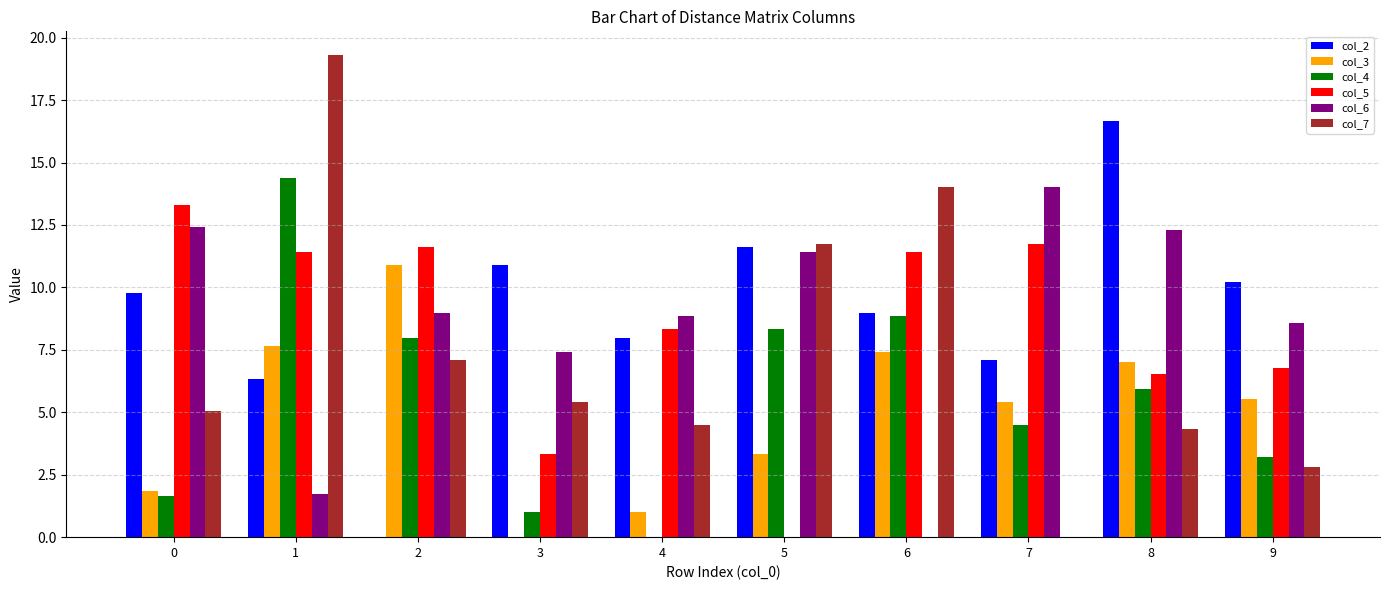

Which series changed the most between 0 and 9?

col_5